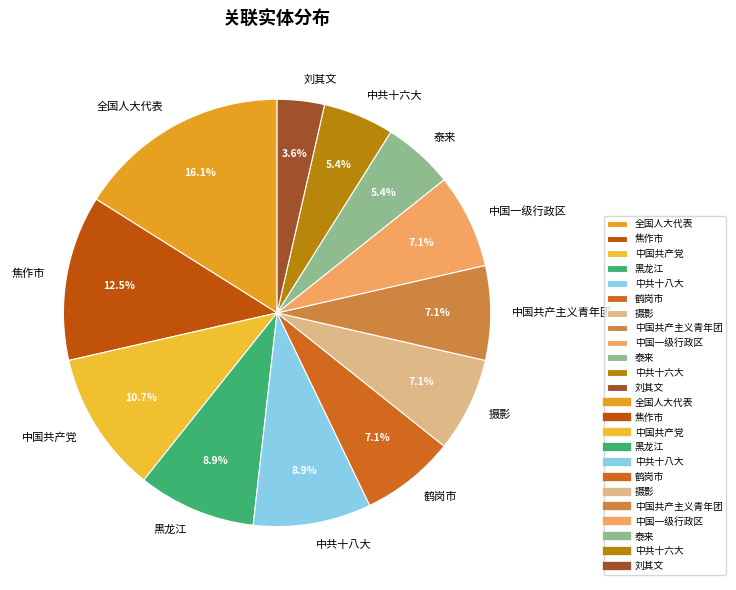

Is the sum of 中共十六大 and 中国共产主义青年团 greater than half?

No